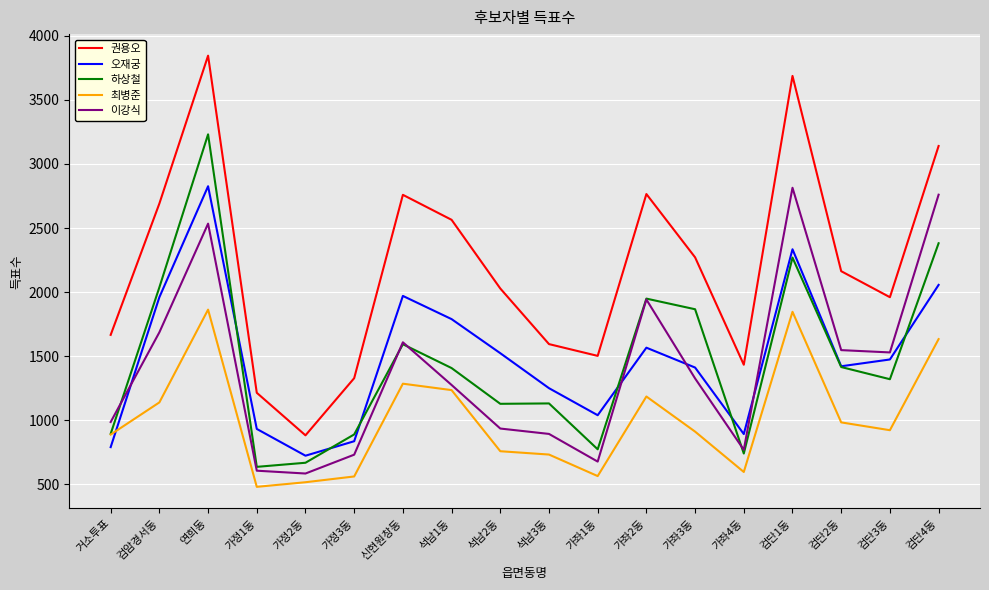

What is the minimum value for 오재궁?

723